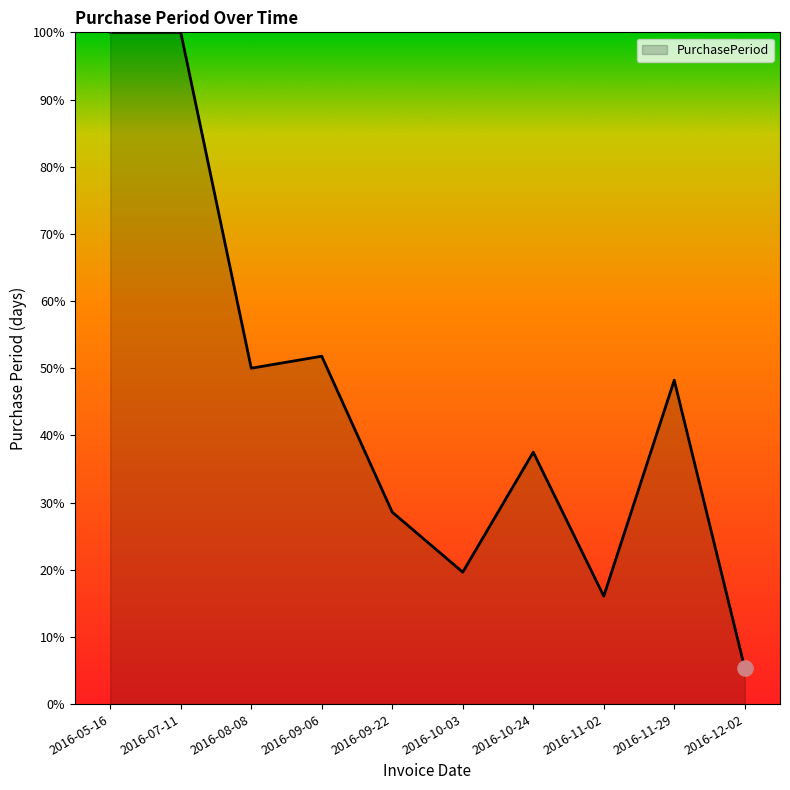

What is the change in value from 2016-07-11 to 2016-11-02?

-83.9